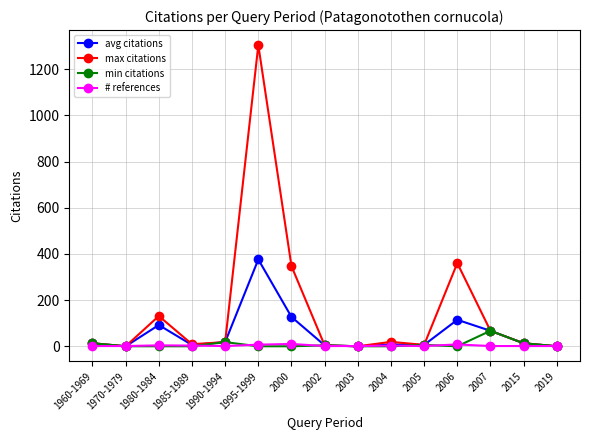

What is the difference between the highest and lowest values at 2005?

5.0